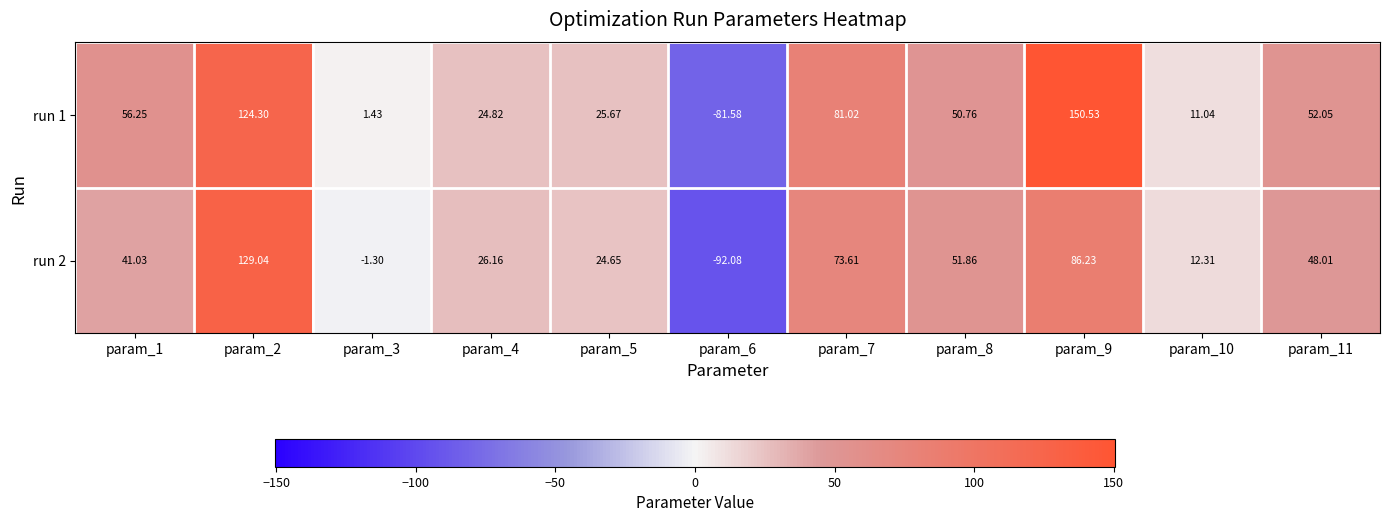

Is the value of run 1 at param_3 greater than the value of run 2 at param_11?

No